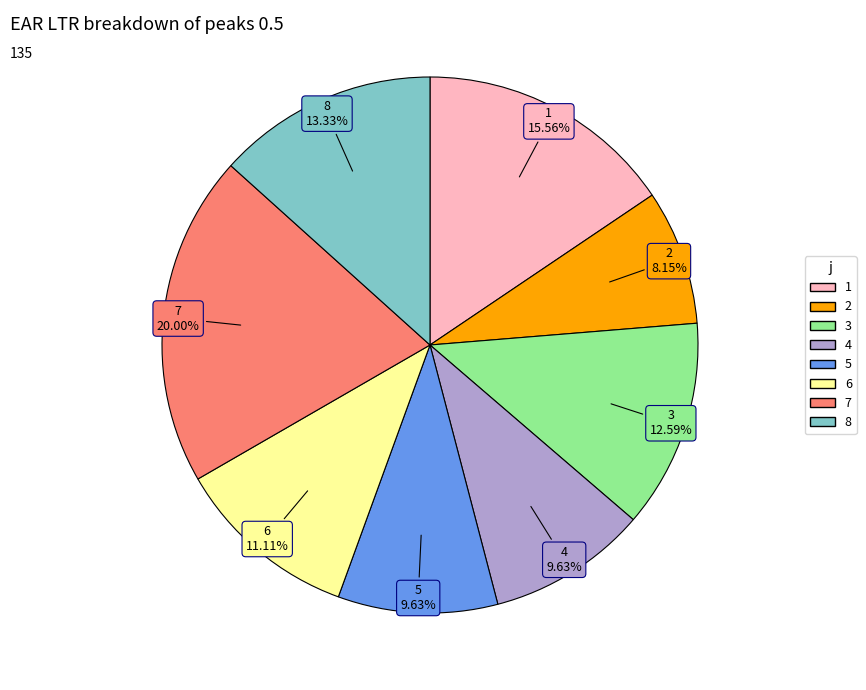

What is the ratio of the value at 8 to the value at 6?

1.2